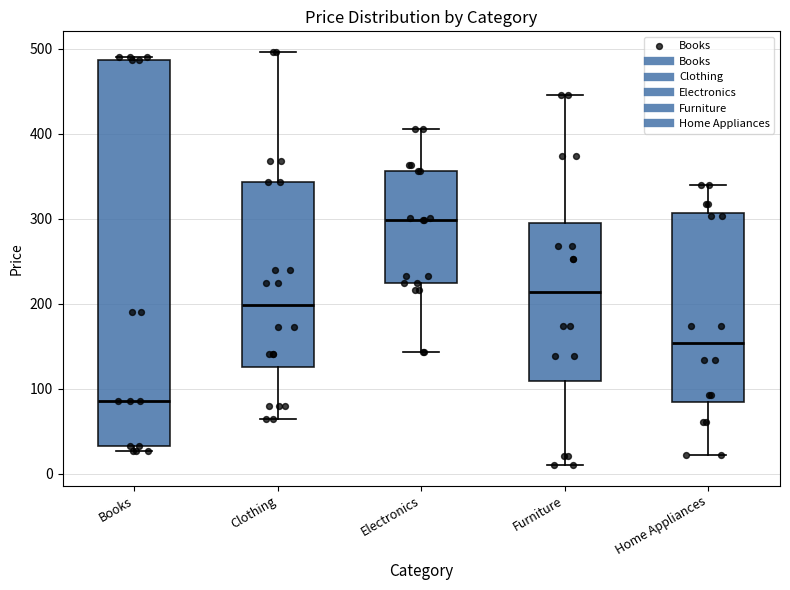

Where does the lower whisker of the box for Electronics end on the y-axis? The values are not printed on the chart, so give them approximately, as read against the axis.

140